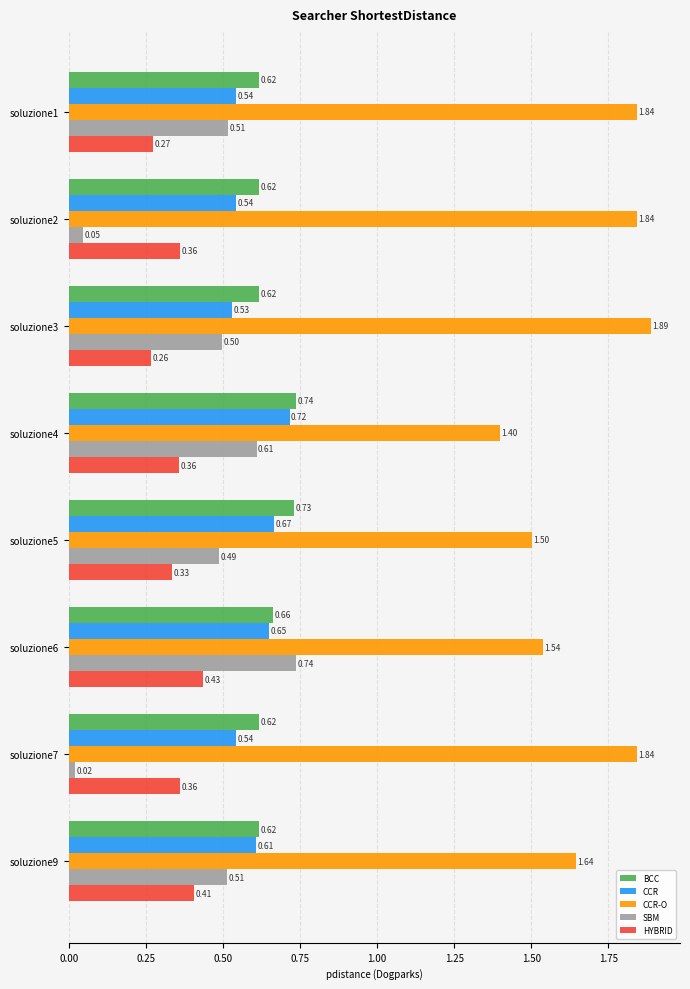

Which category has the highest value in the CCR series?

soluzione4